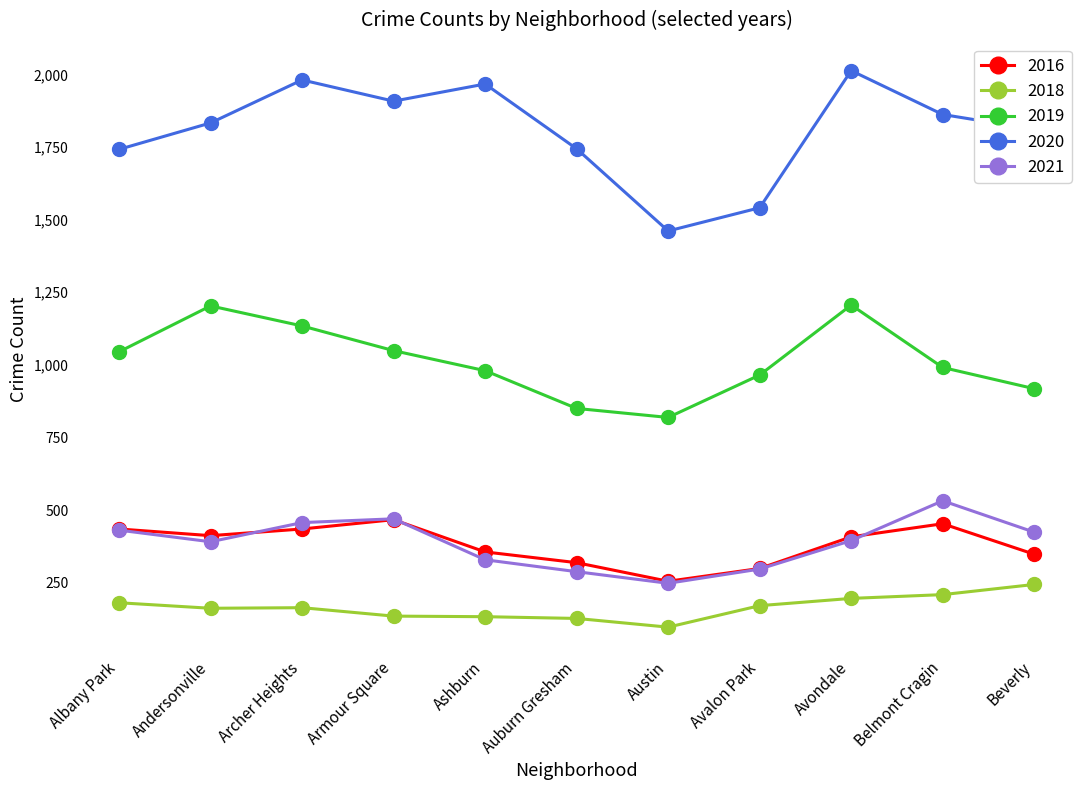

Which series has the largest total across all categories?

2020